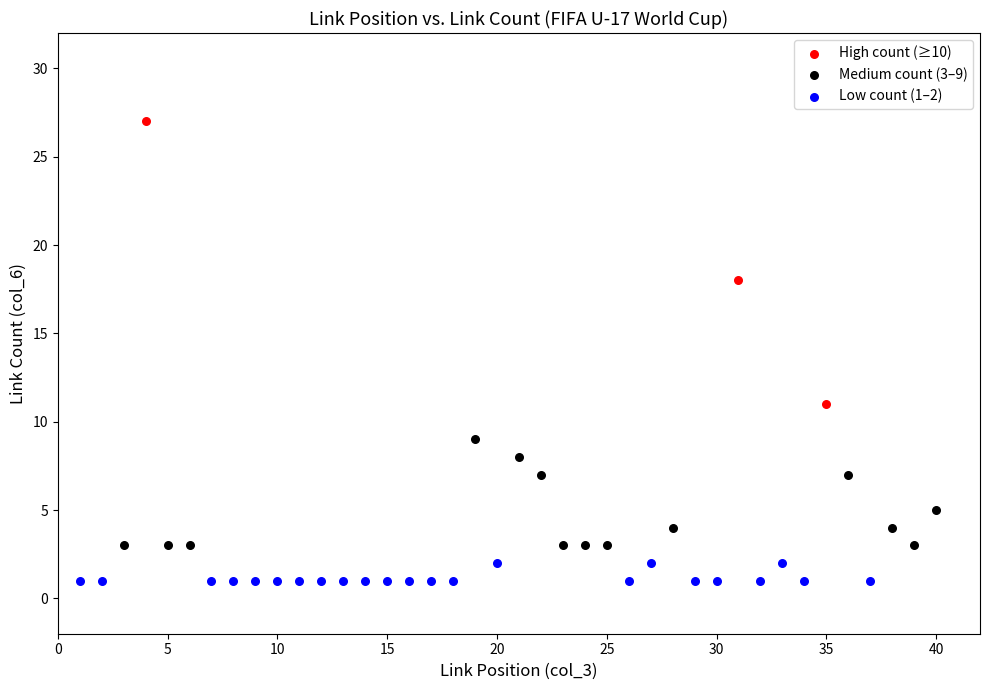

Which series has the widest spread of Y values?

High count (≥10)